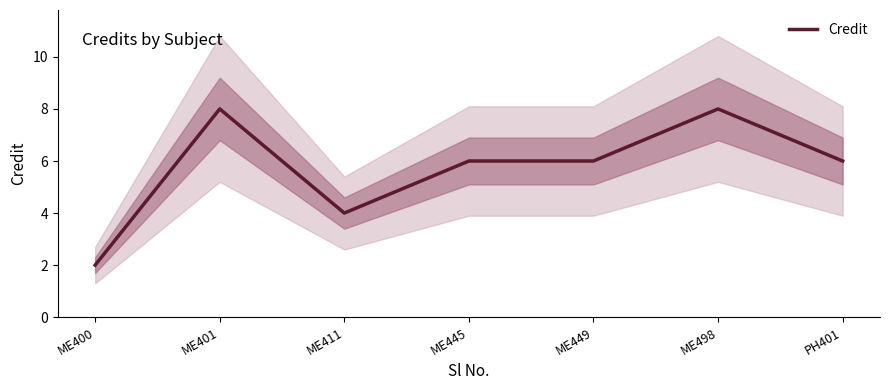

What is the difference between the values at ME411 and ME401?

4